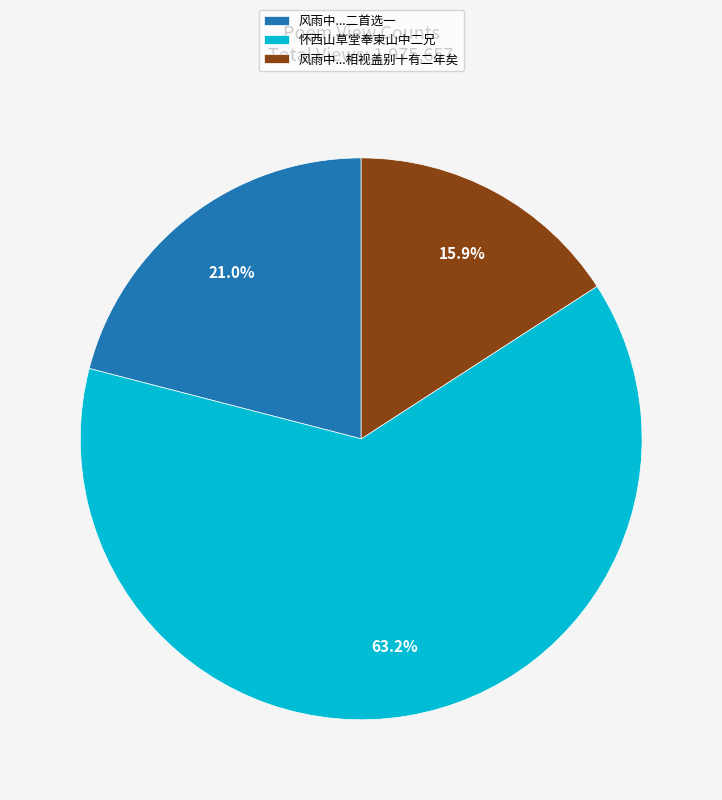

Which category has the biggest portion of the pie?

怀西山草堂奉柬山中二兄